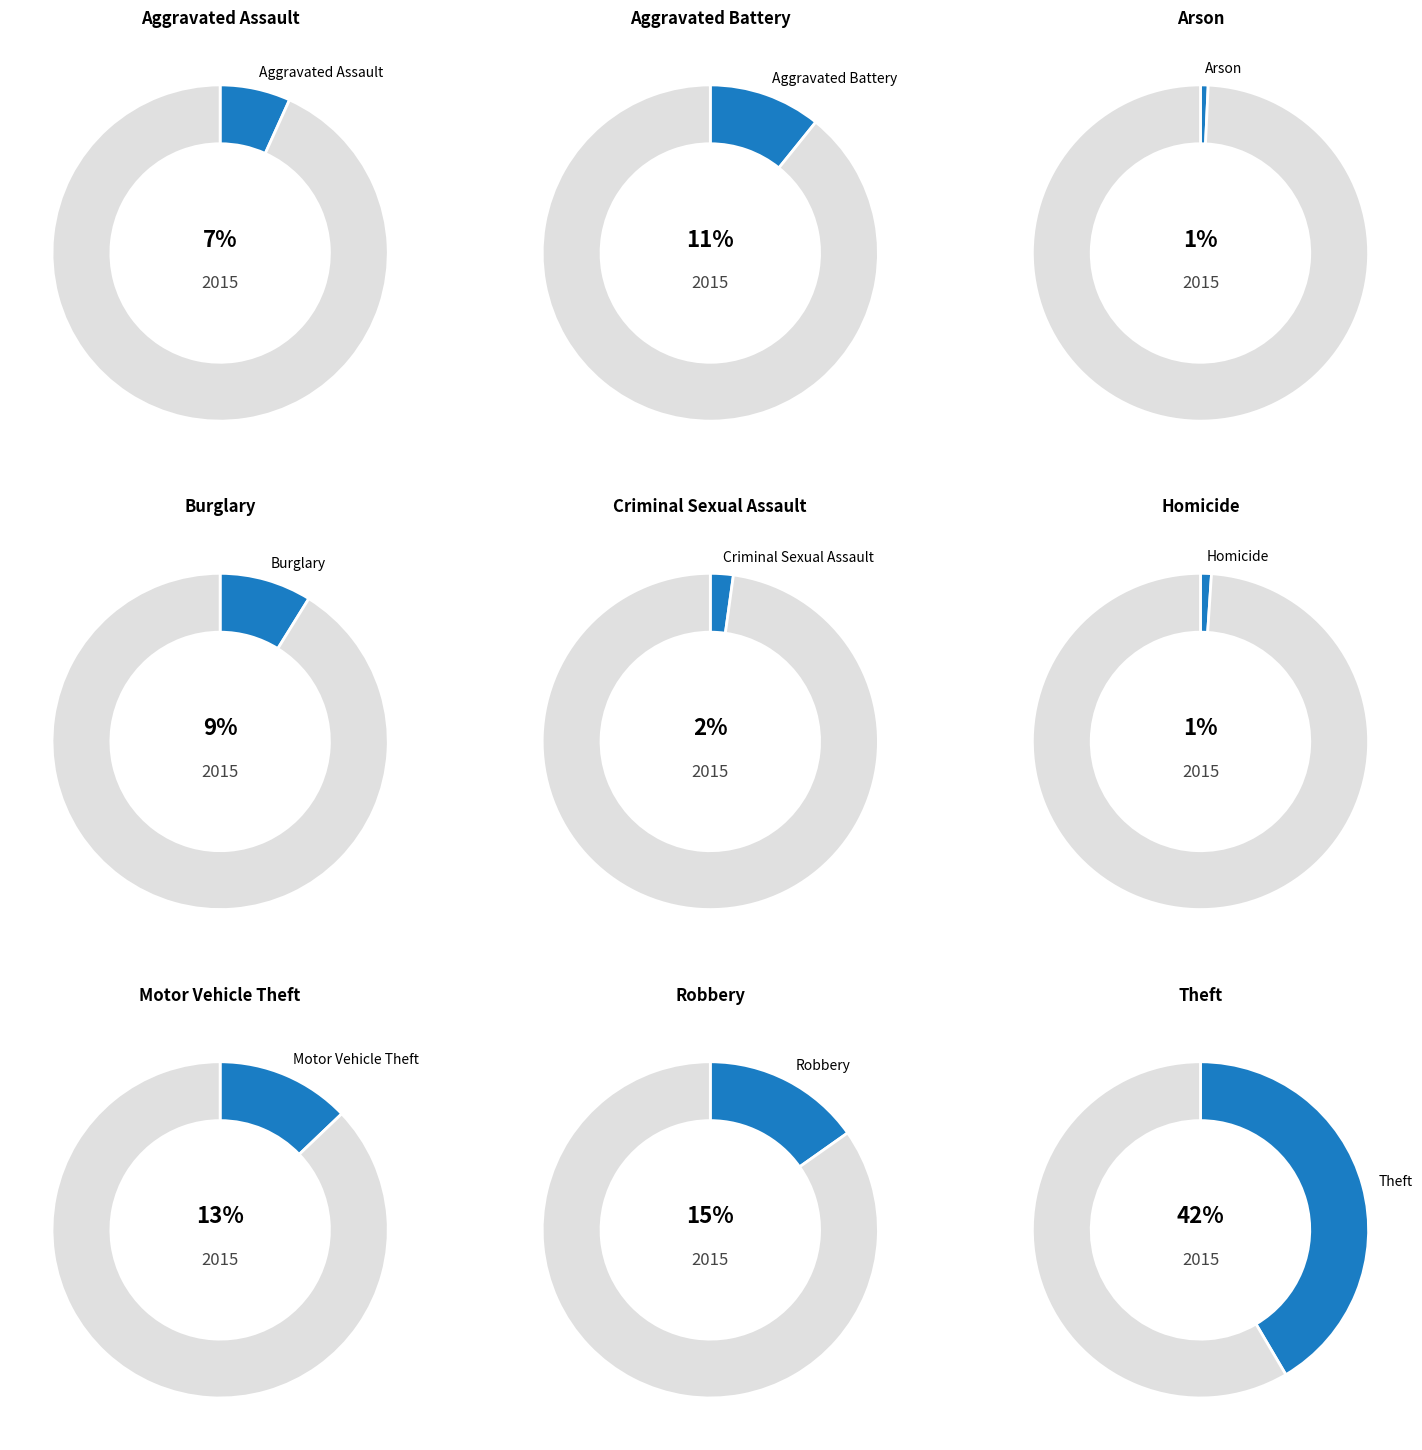

What is the ratio of the value at Motor Vehicle Theft to the value at Aggravated Assault?

1.9